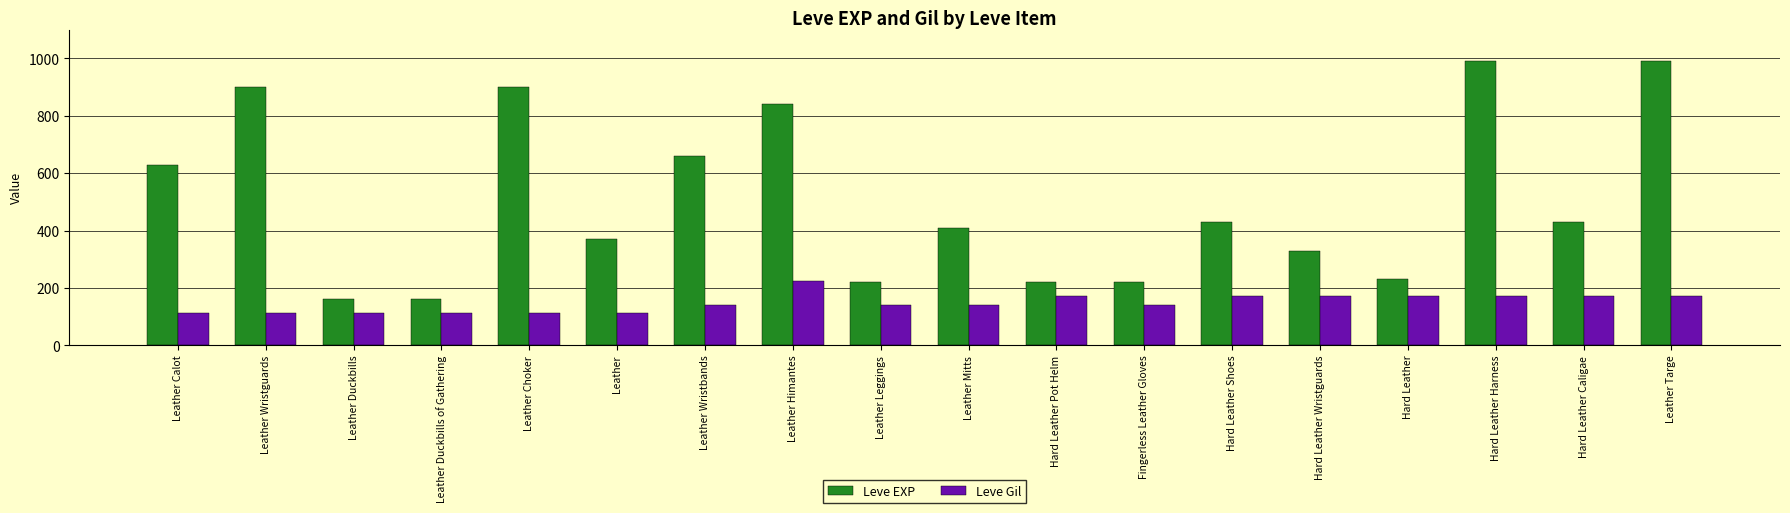

What is the label of the 4th bar from the right?

Hard Leather